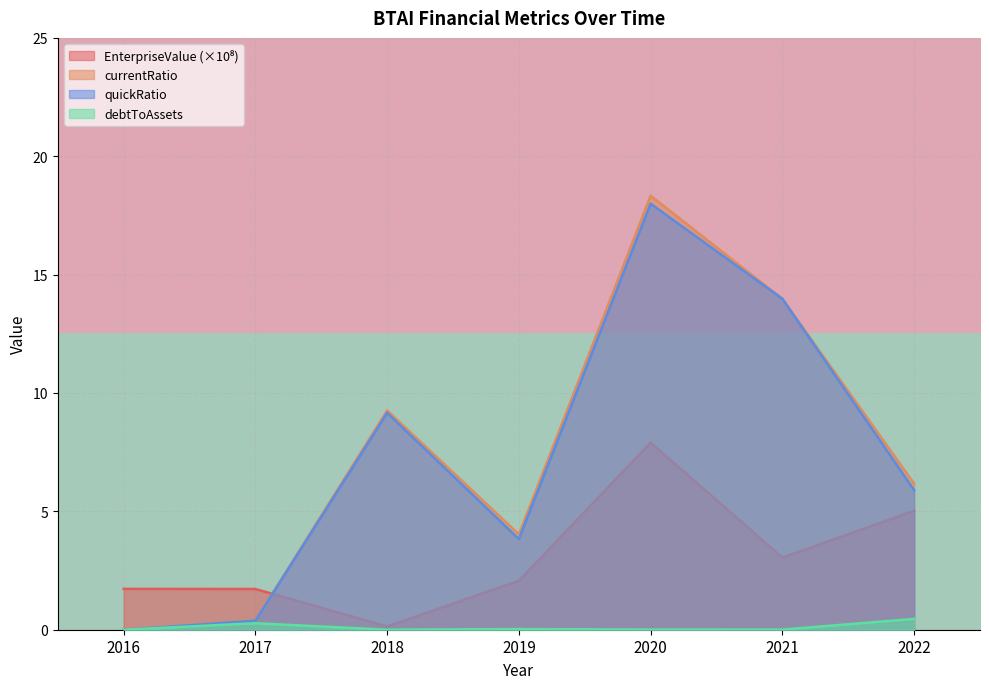

How many values in the EnterpriseValue series exceed 2?

4